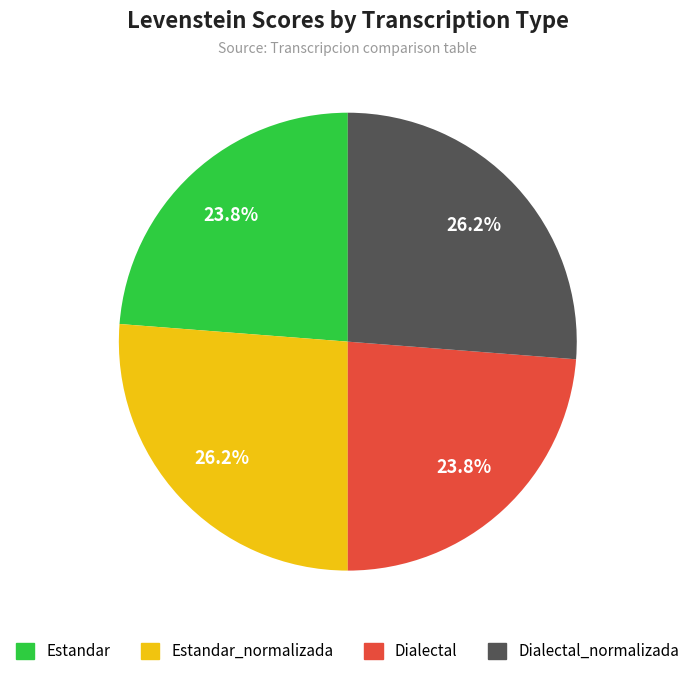

Is there a majority slice in this chart?

No